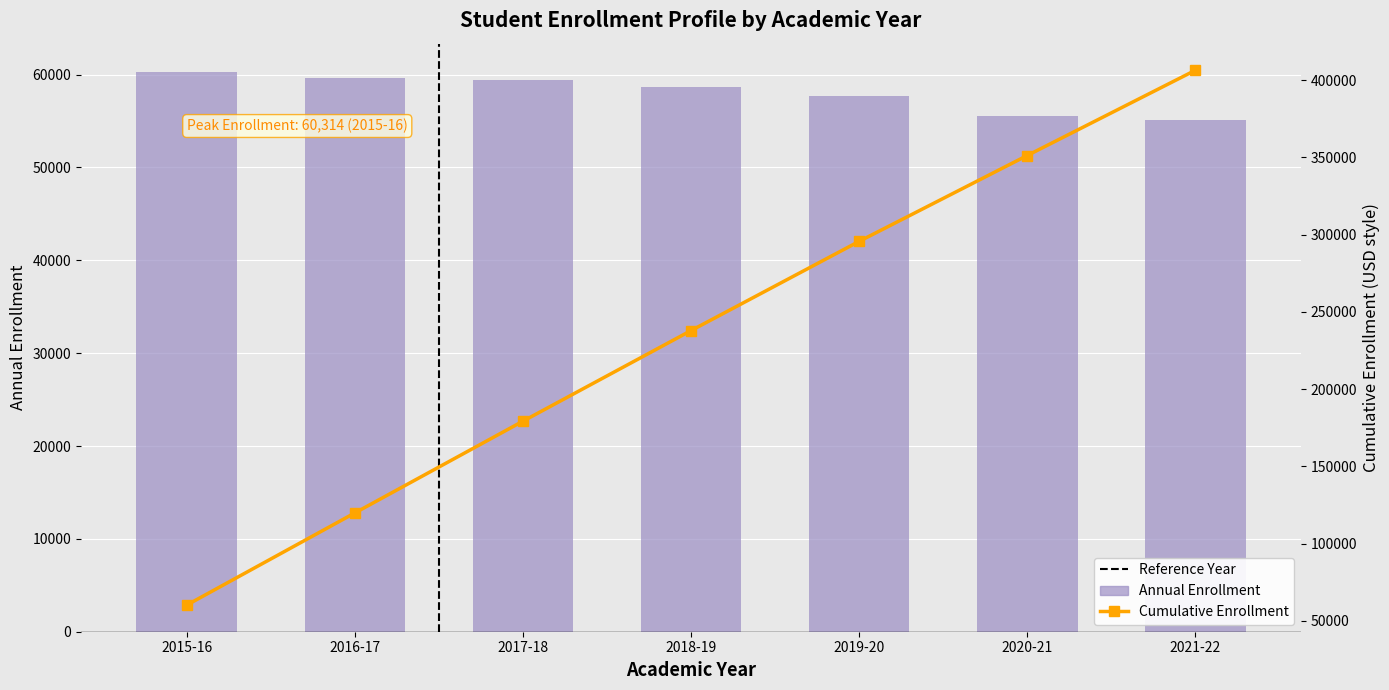

Reading right to left, what are all the values shown in this chart?

Annual Enrollment: 2021-22=55141	2020-21=55560	2019-20=57737	2018-19=58626	2017-18=59367	2016-17=59625	2015-16=60314
Cumulative Enrollment: 2021-22=406370	2020-21=351229	2019-20=295669	2018-19=237932	2017-18=179306	2016-17=119939	2015-16=60314